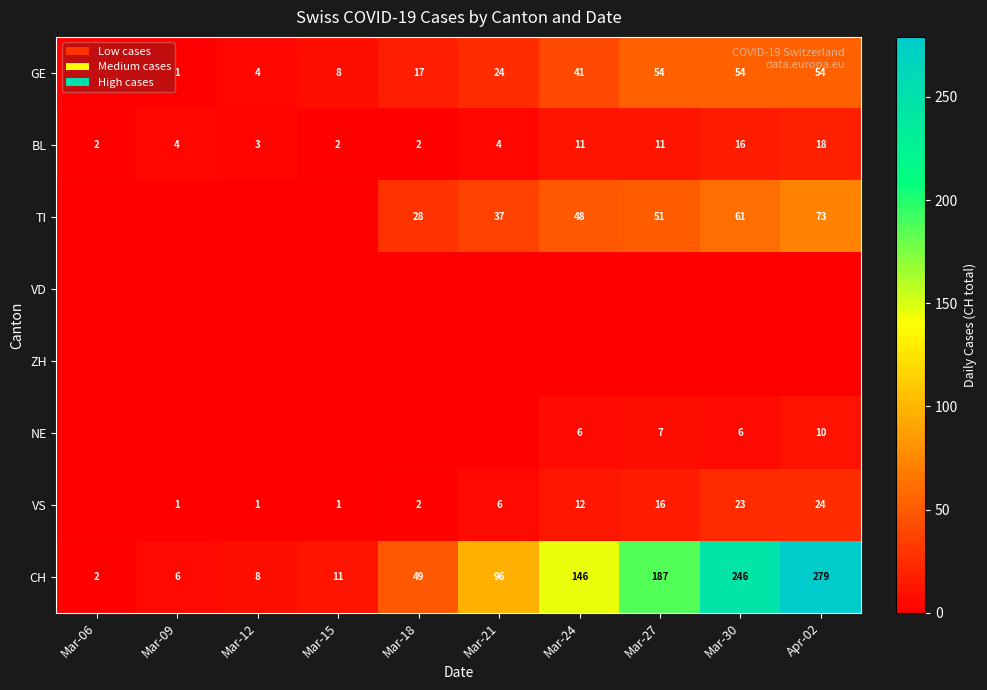

Is it true that VS equals 3 at Mar-21?

False